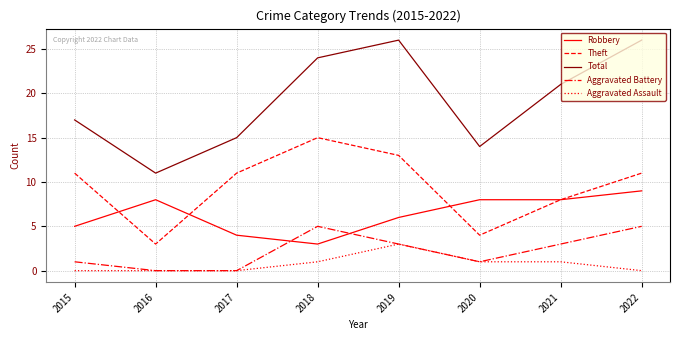

What is the sum of all Total values?

154